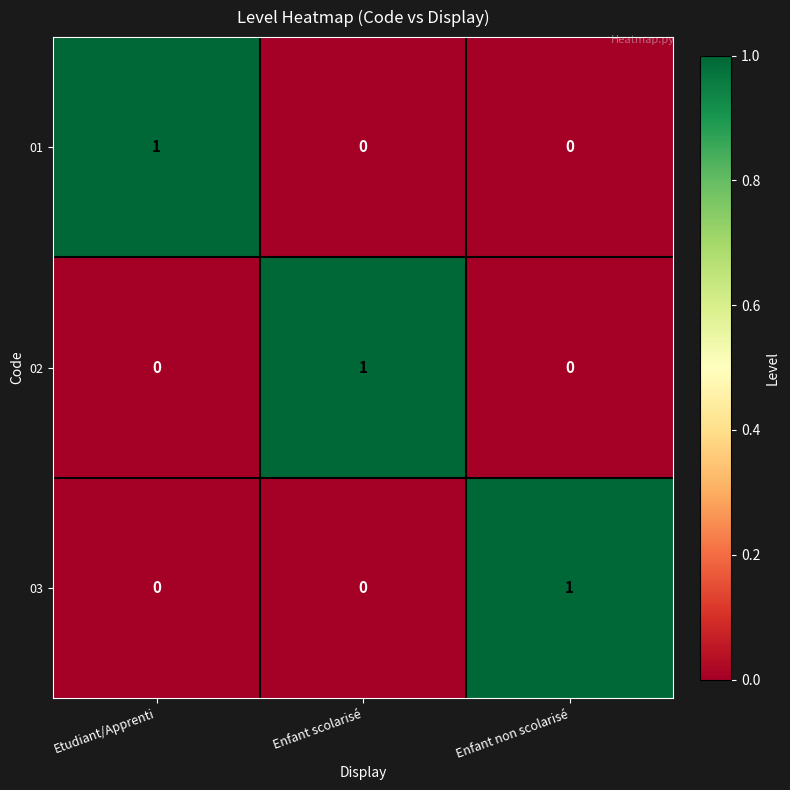

Which category has the highest value in the 03 series?

Enfant non scolarisé